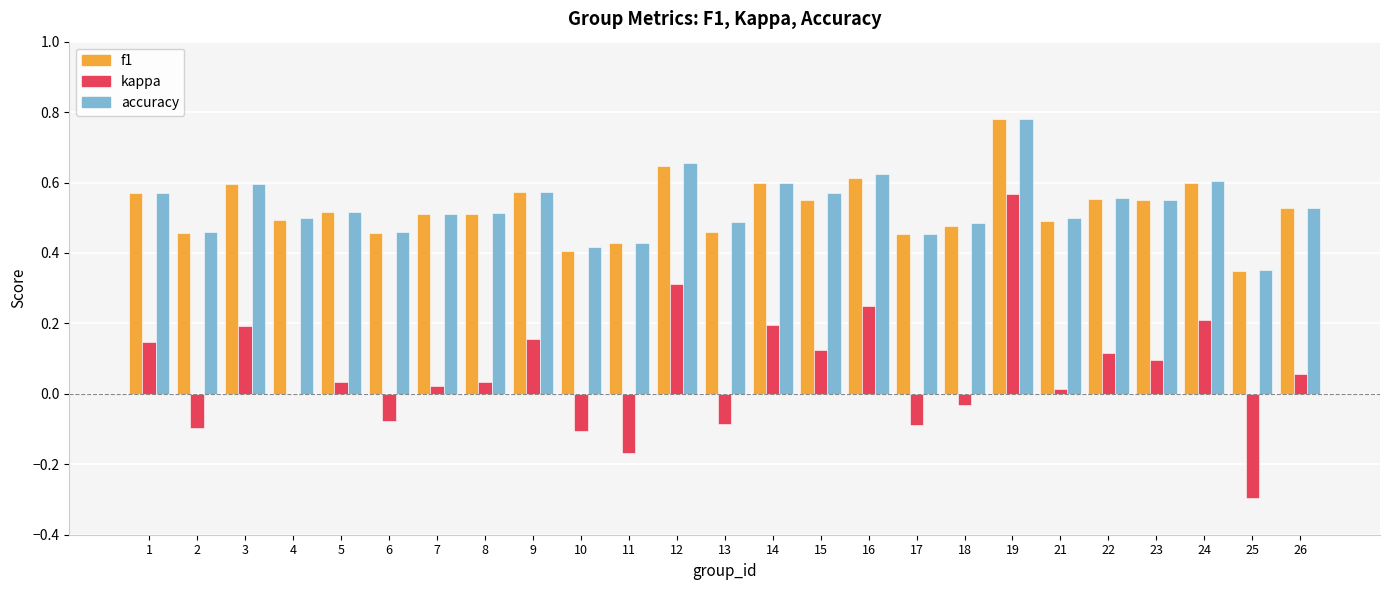

Where is f1 nearest to the value 0?

25